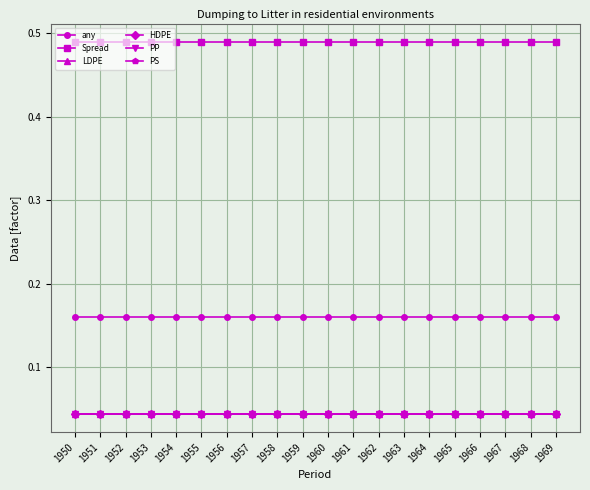

Where is LDPE nearest to the value 0?

1950